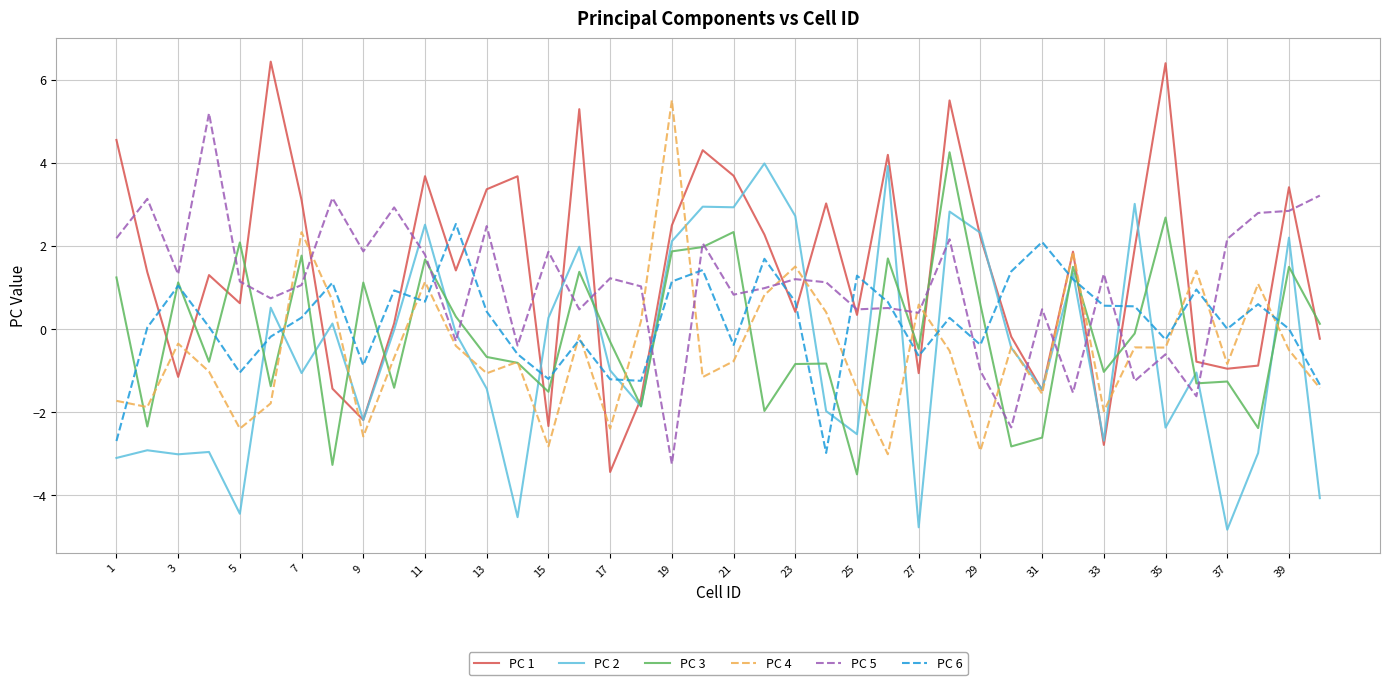

Which series has the largest range (max minus min)?

PC 1